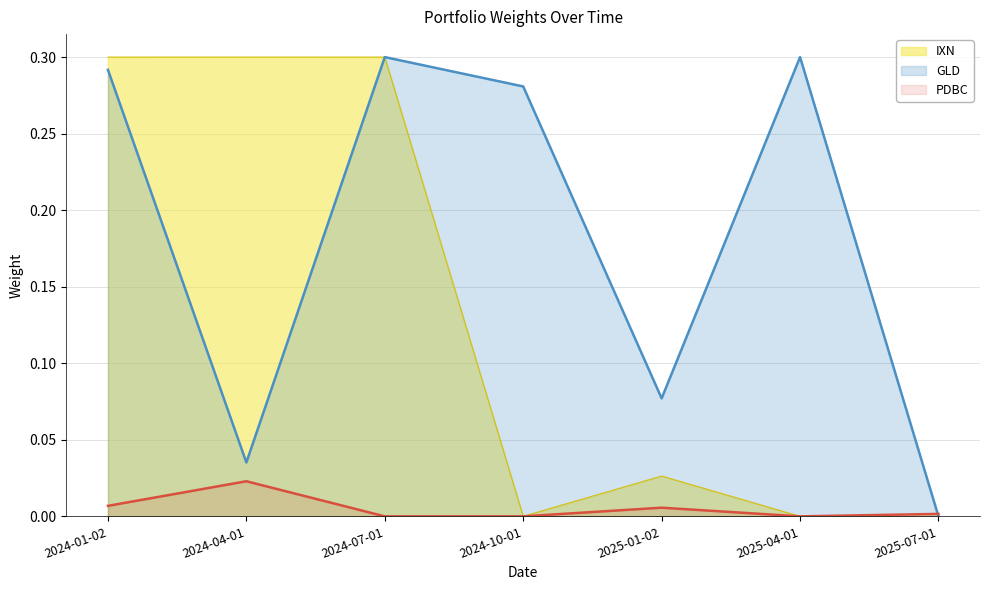

Reading left to right, what are all the values shown in this chart?

IXN: 0.3	0.3	0.3	0.0	0.0	0.0	0.0
PDBC: 0.0	0.0	0.0	0.0	0.0	0.0	0.0
GLD: 0.3	0.0	0.3	0.3	0.1	0.3	0.0